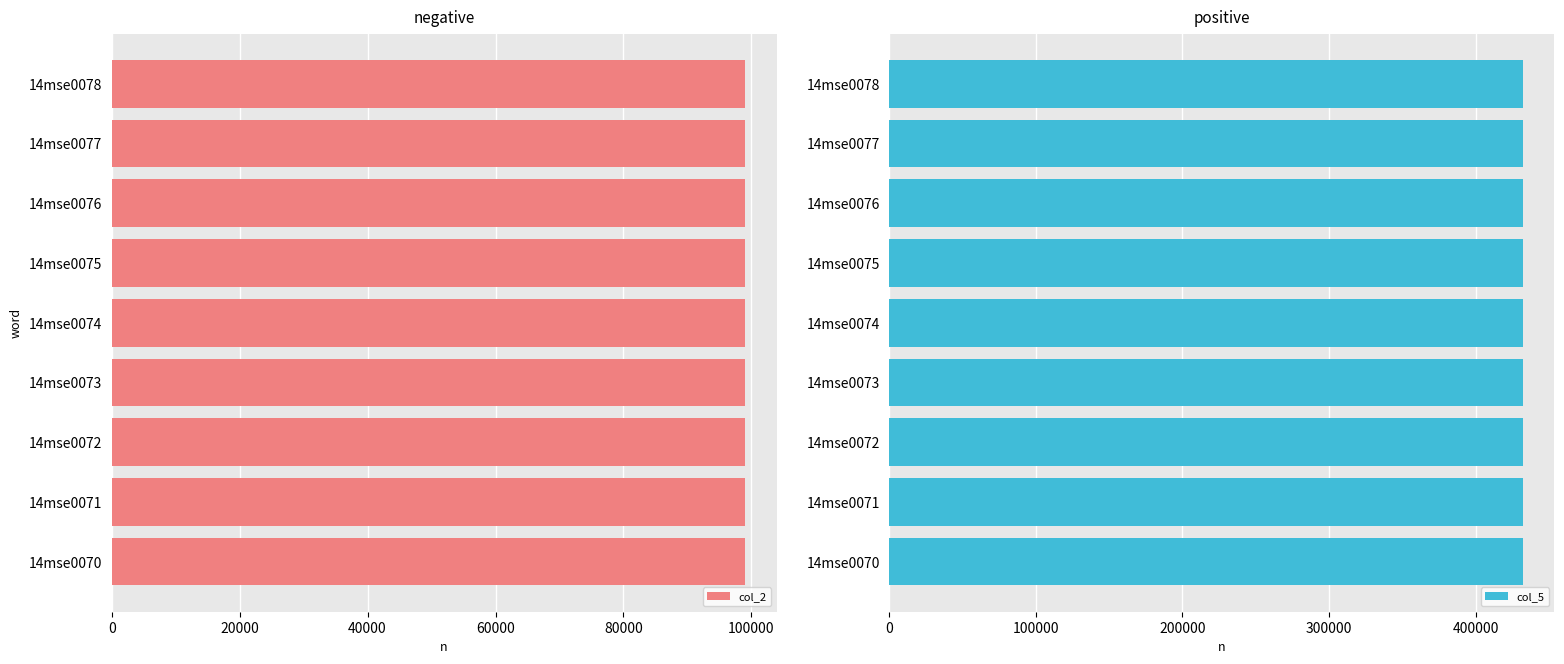

The value of col_2 at 14mse0073 is 138558. True or false?

False